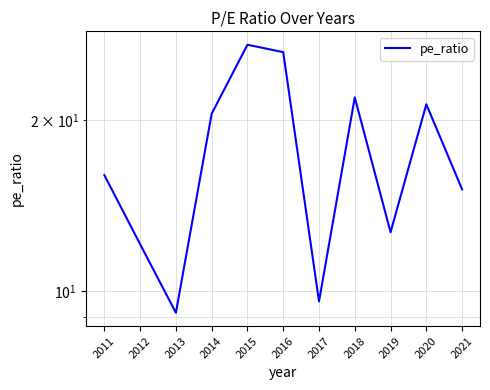

What is the approximate value at 2017?

9.6